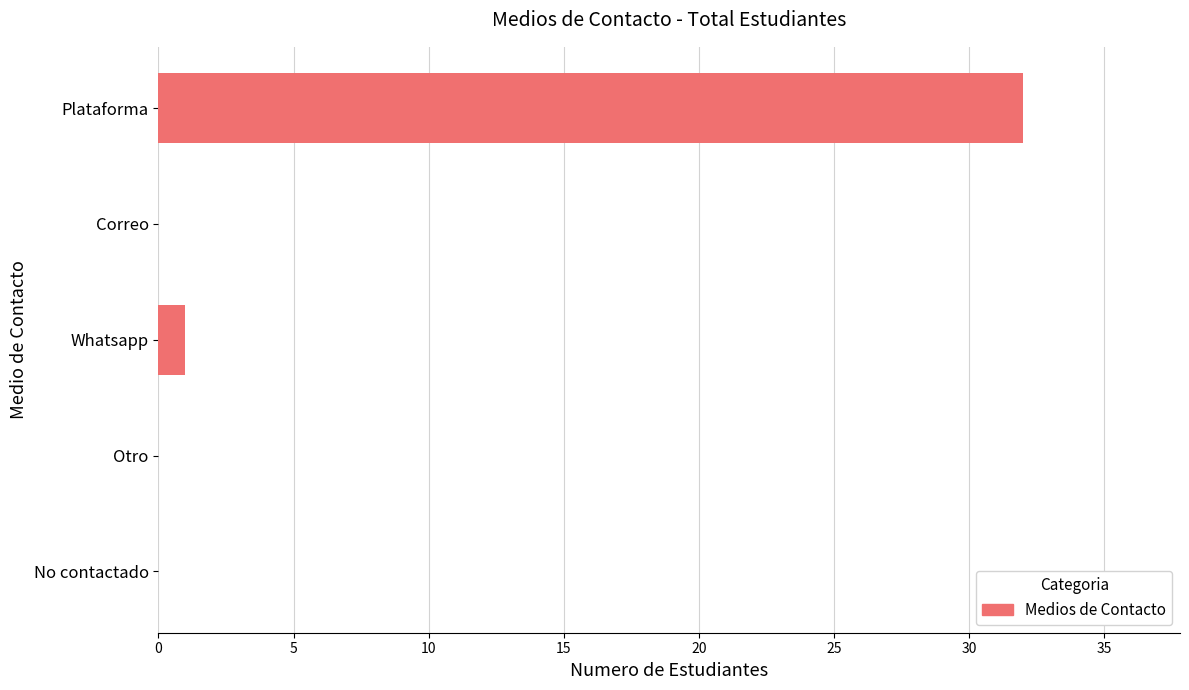

Count the number of data series in this chart.

1